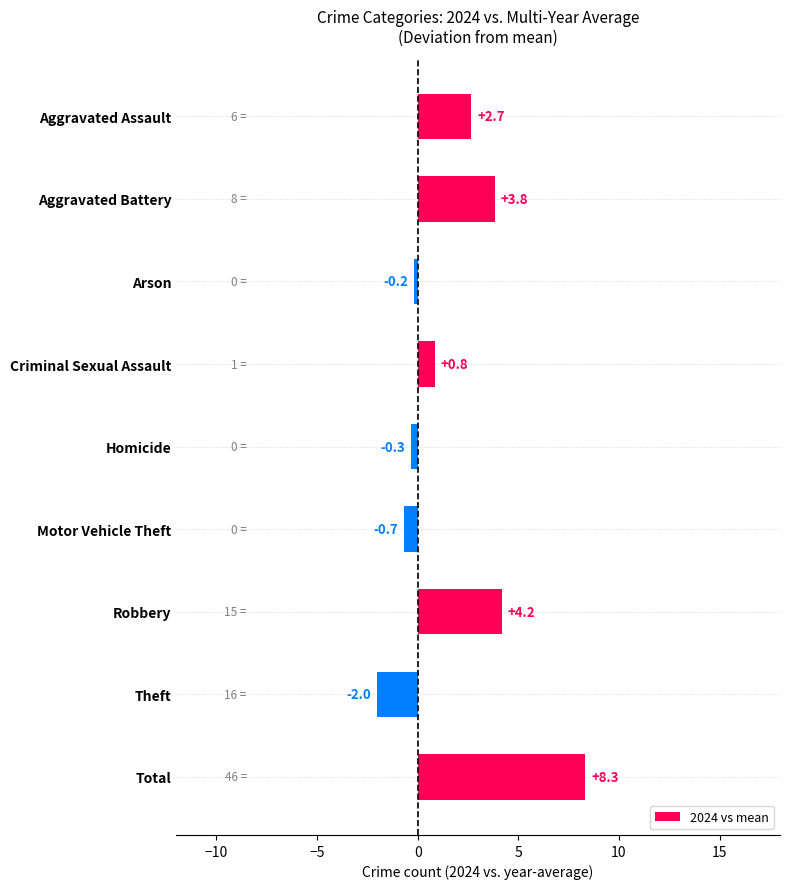

What is the difference between the second highest and minimum values?

6.2